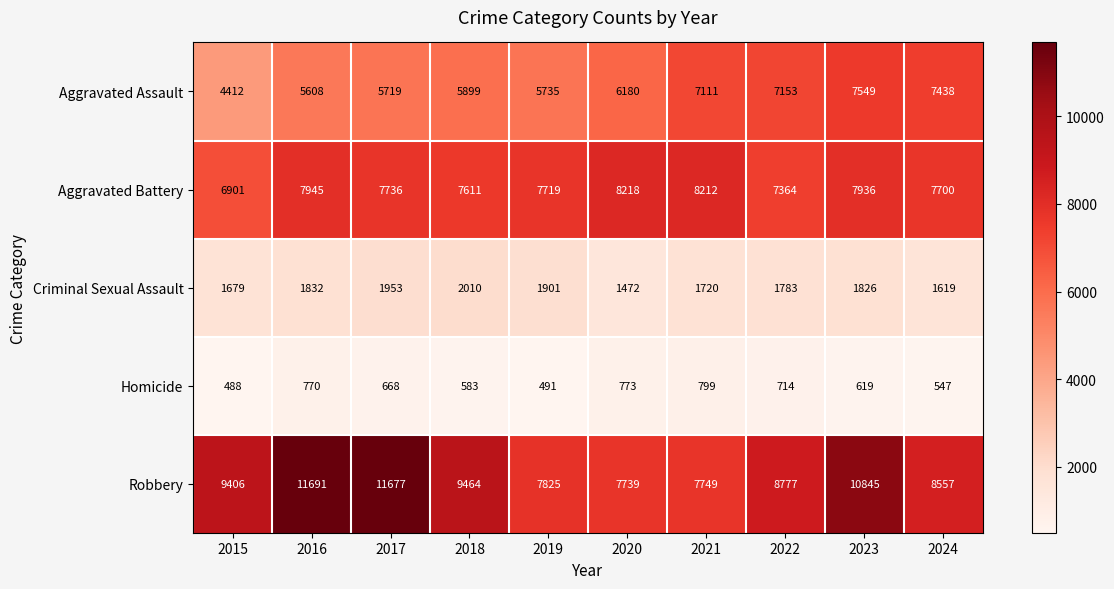

Rank the series at 2022 from highest to lowest value.

Robbery, Aggravated Battery, Aggravated Assault, Criminal Sexual Assault, Homicide